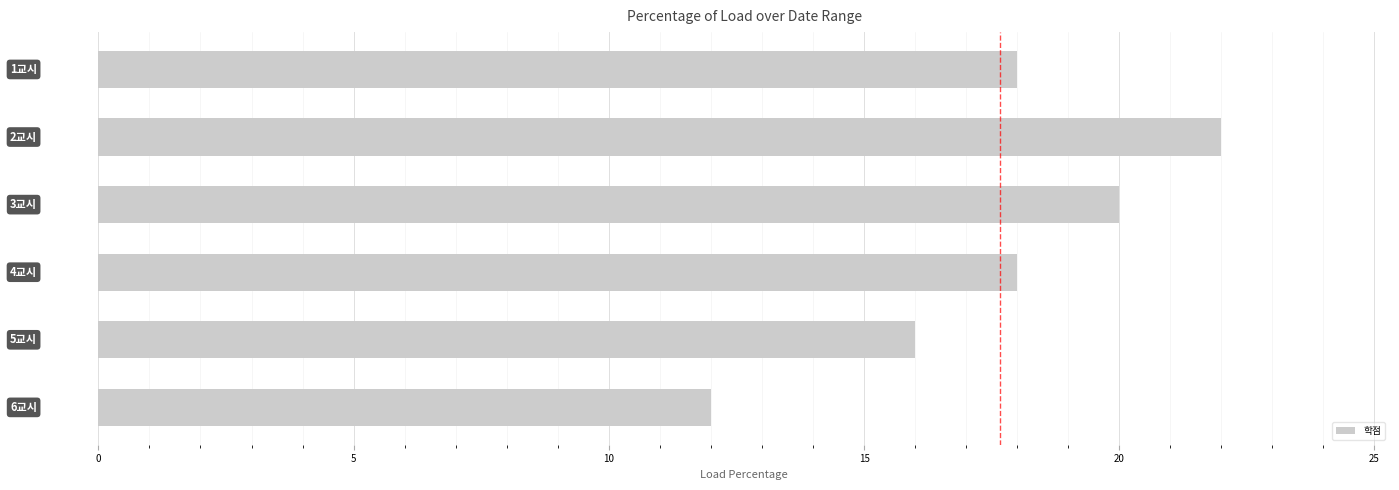

What is the value of the 6th bar from the top?

12